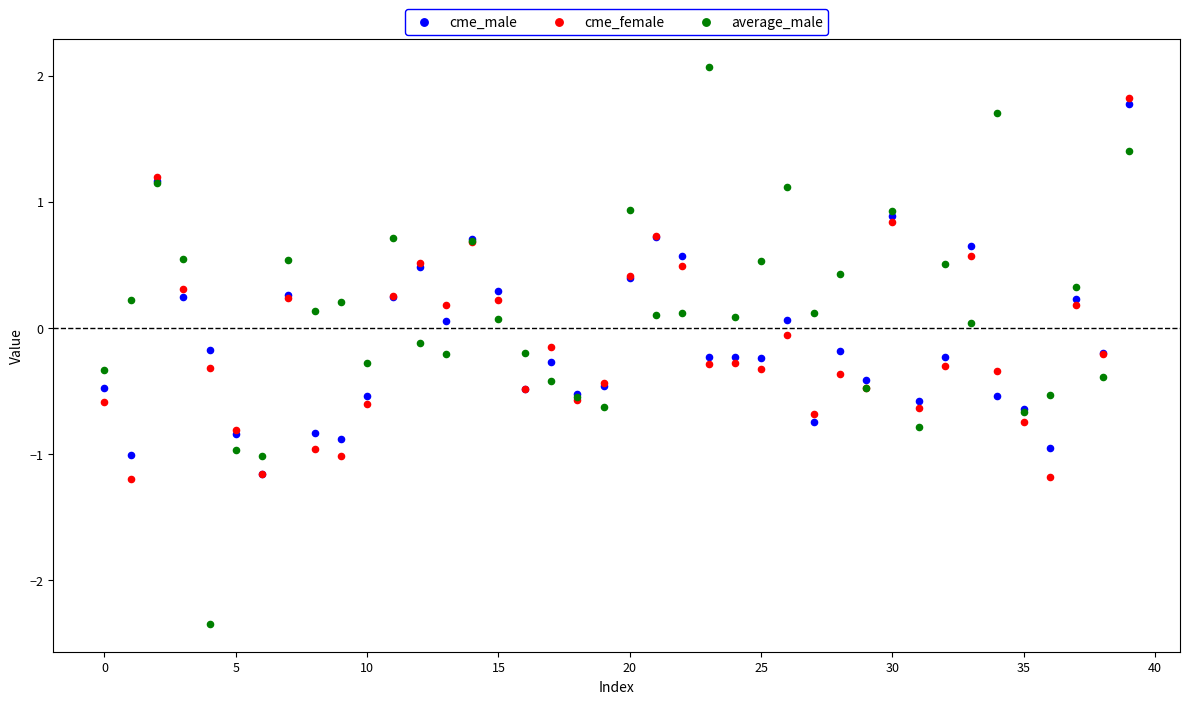

What are all the series names shown in the legend?

cme_male, cme_female, average_male